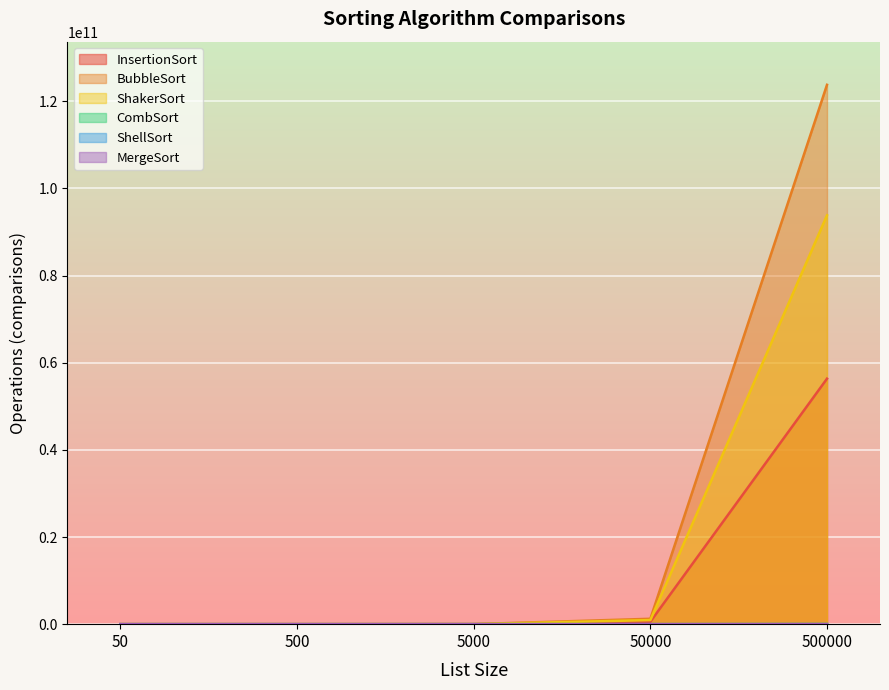

Where does the BubbleSort series first go above 12337605?

50000